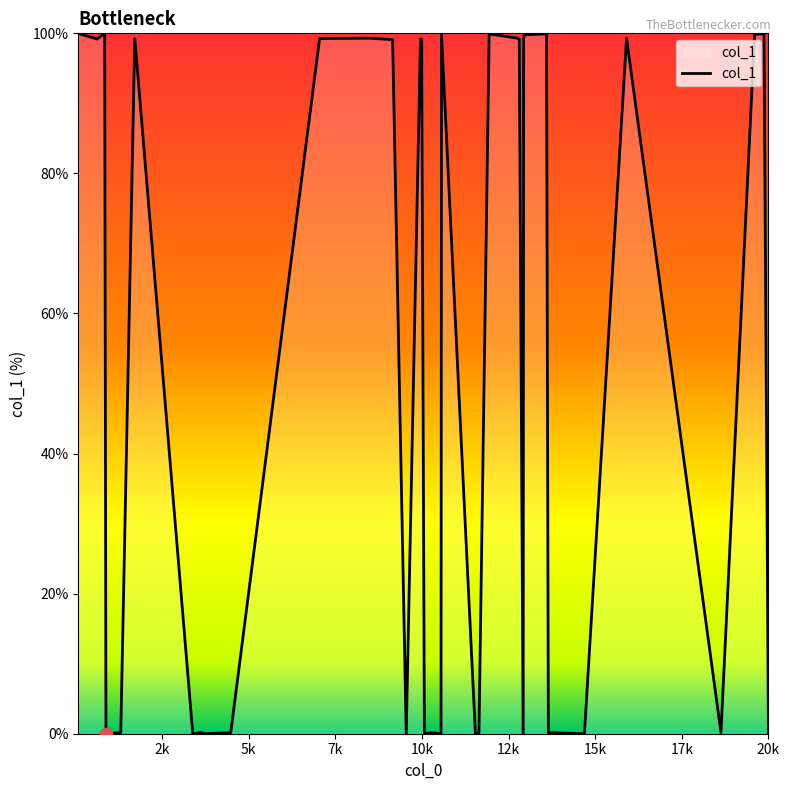

What is the greatest value displayed?

100.0